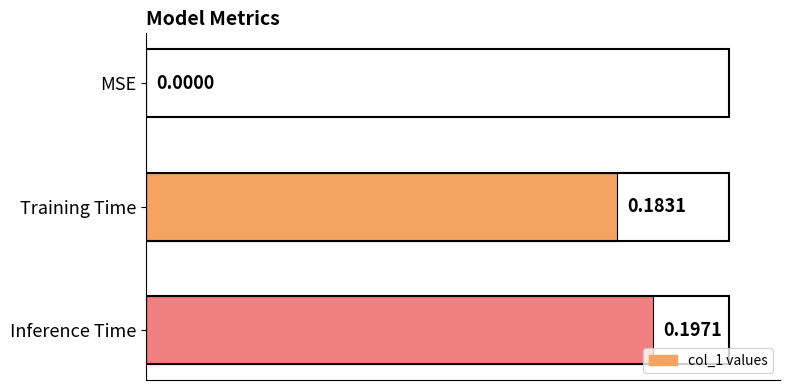

At which category does the chart reach its peak across all series?

Inference Time